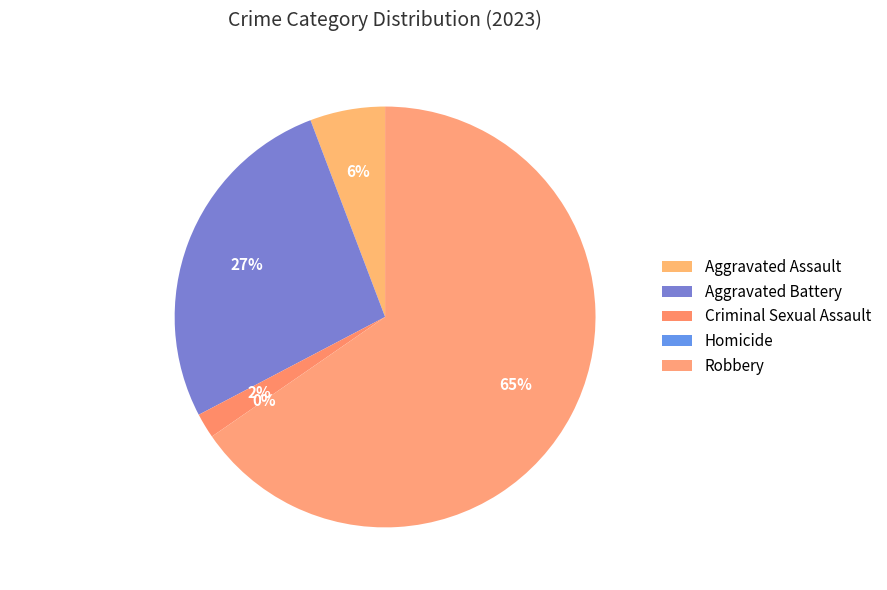

Count the number of slices in the pie.

5